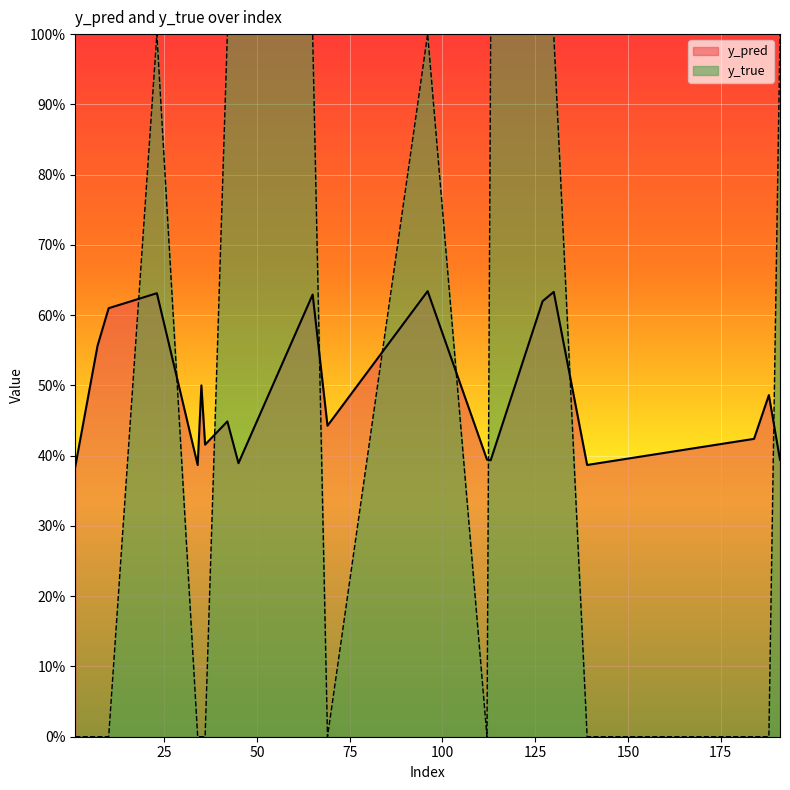

Which category has the lowest value across all series?

1